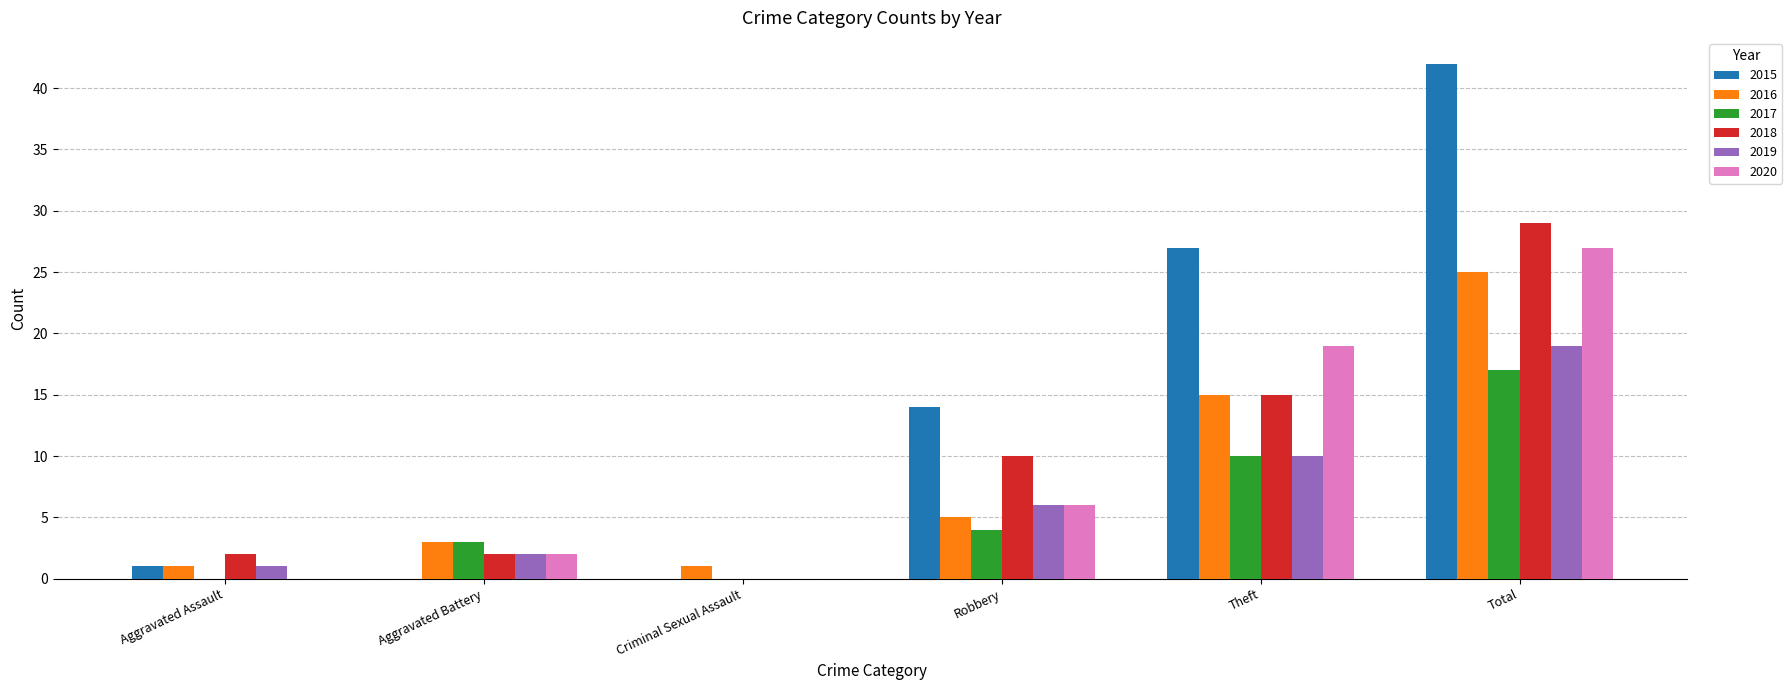

Count the number of data series in this chart.

6